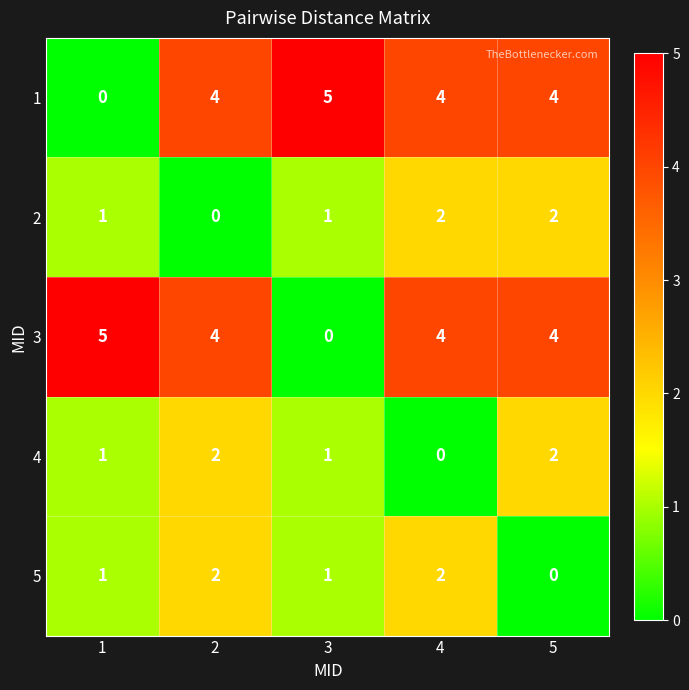

What is the spread (max minus min) of values at 5?

4